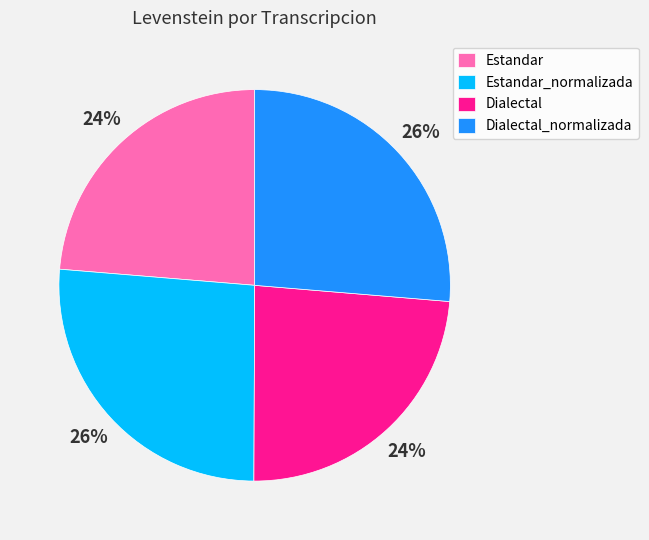

Does Estandar_normalizada account for over 50% of the chart?

No